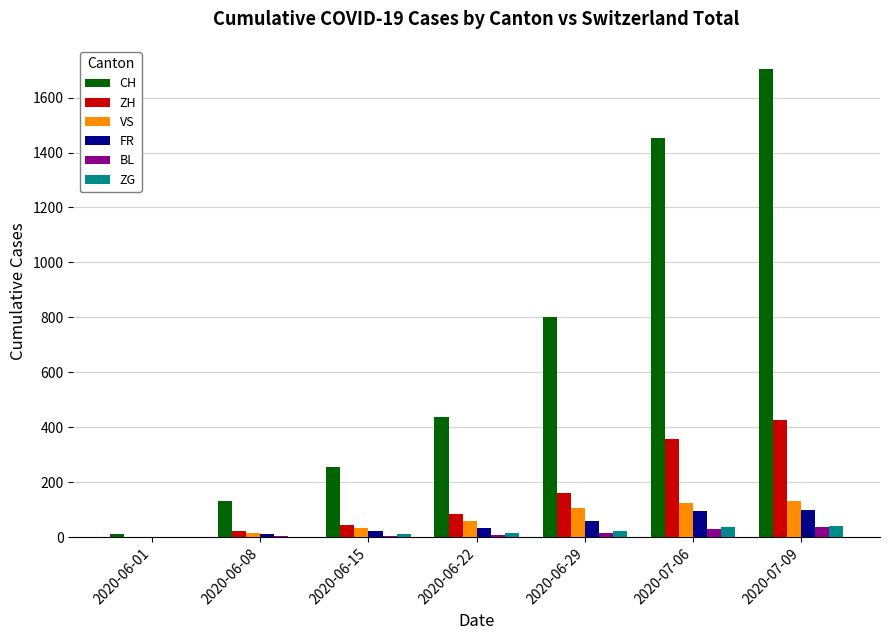

What is the average value of the VS series?

67